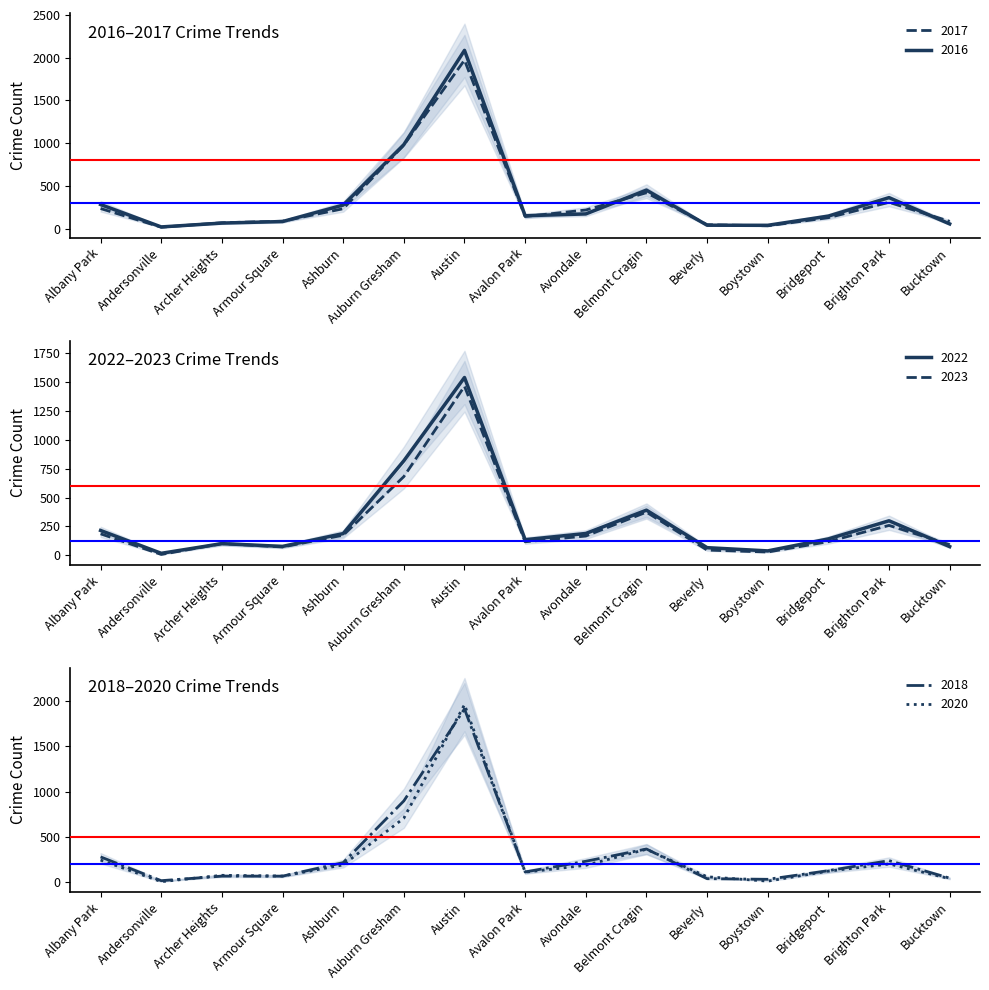

At which label does 2022 reach its minimum?

Andersonville